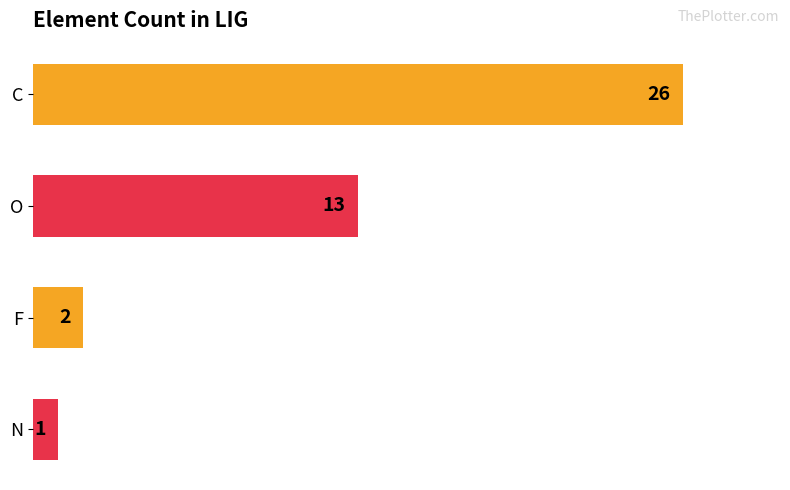

How many data points does each series have?

4